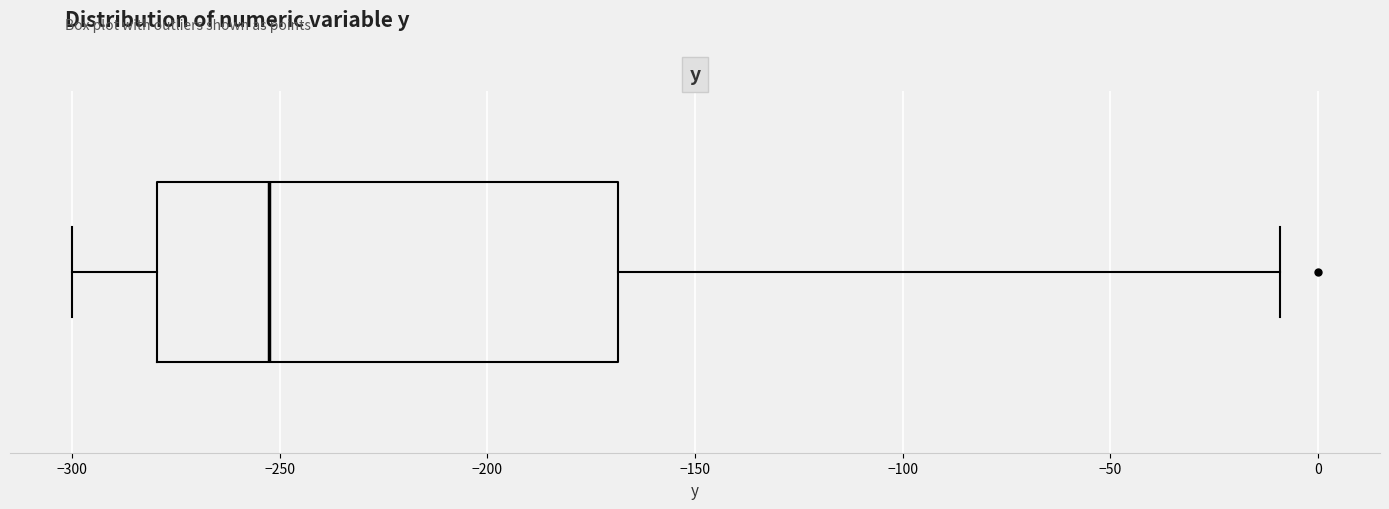

Read this box plot against the x-axis: the position of the median line, the range covered by the box, and the ends of both whiskers. The values are not printed on the chart, so give them approximately, as read against the axis.

median -255, box -280 to -170, whiskers -300 to -10